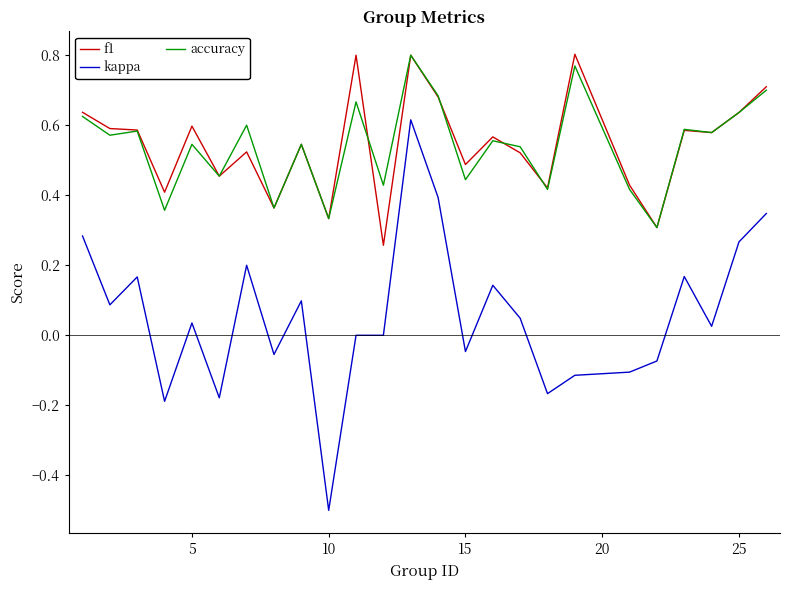

True or false: kappa and accuracy intersect in this chart.

False